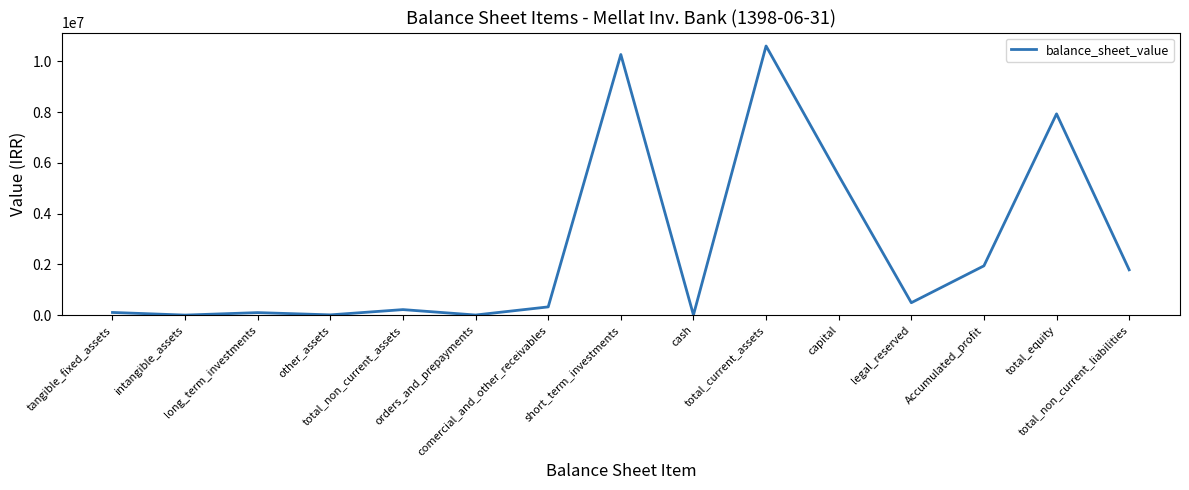

What is the maximum value shown in the chart?

10606522